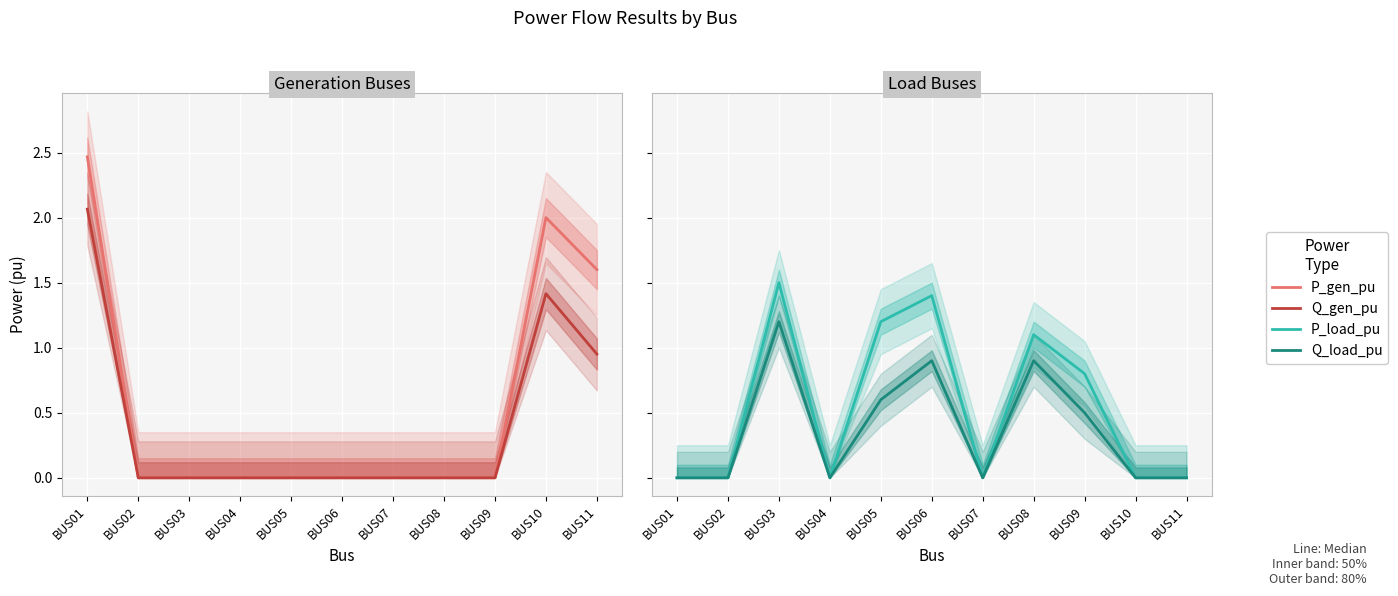

True or false: Q_load_pu has more than 1 points higher than both neighbors.

True